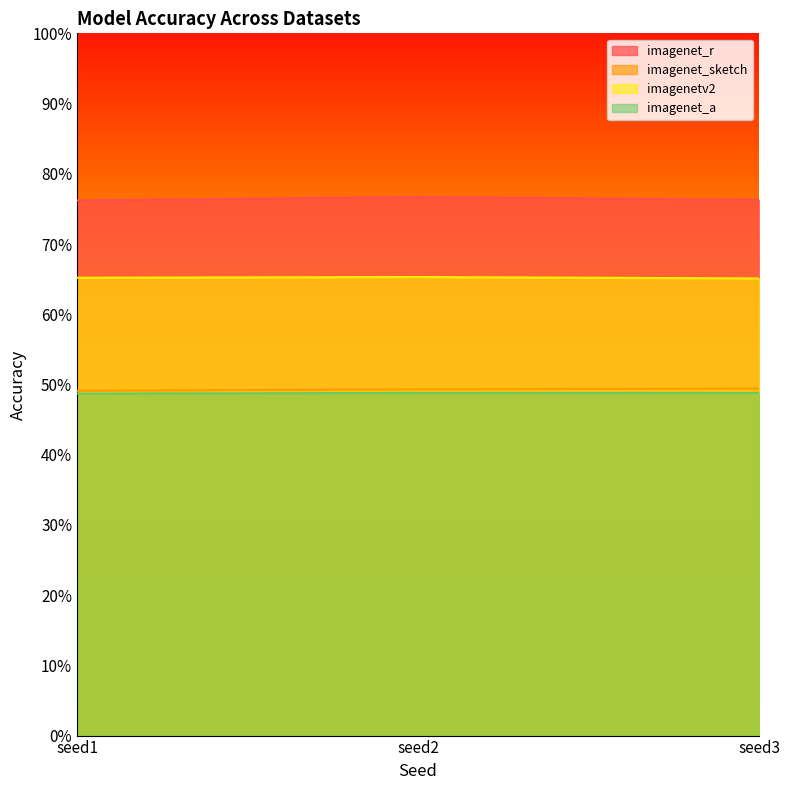

Is the value of imagenet_a at seed2 greater than the value of imagenet_sketch at seed1?

No